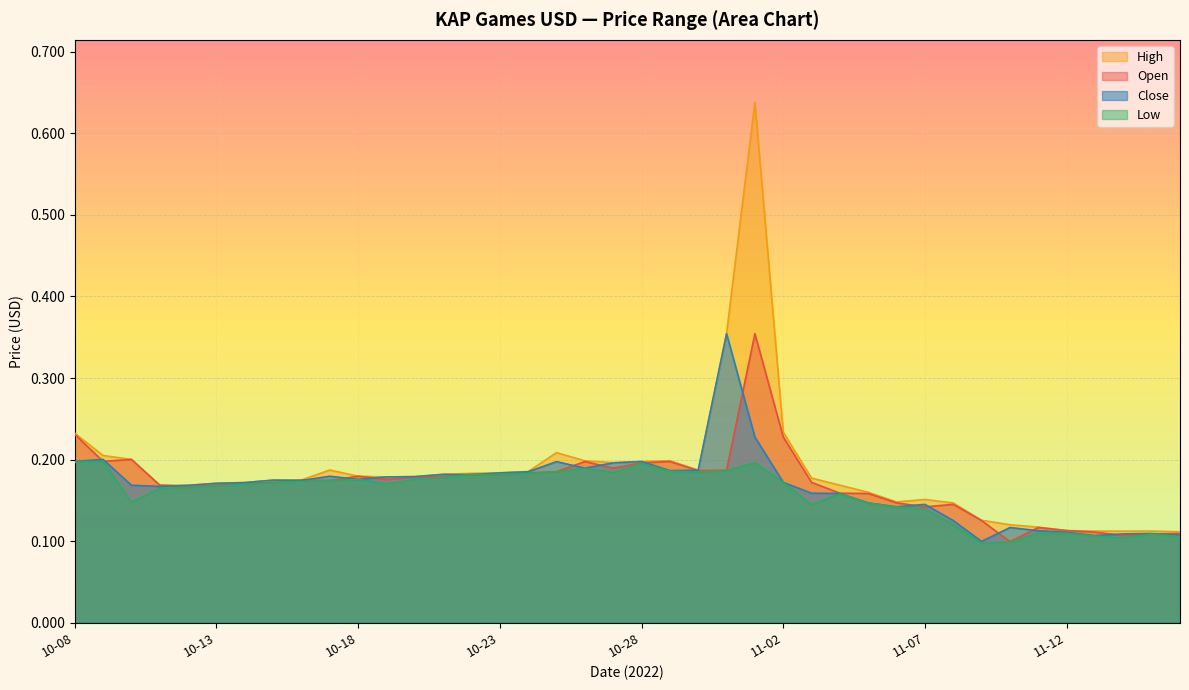

True or false: Open and Low intersect in this chart.

False